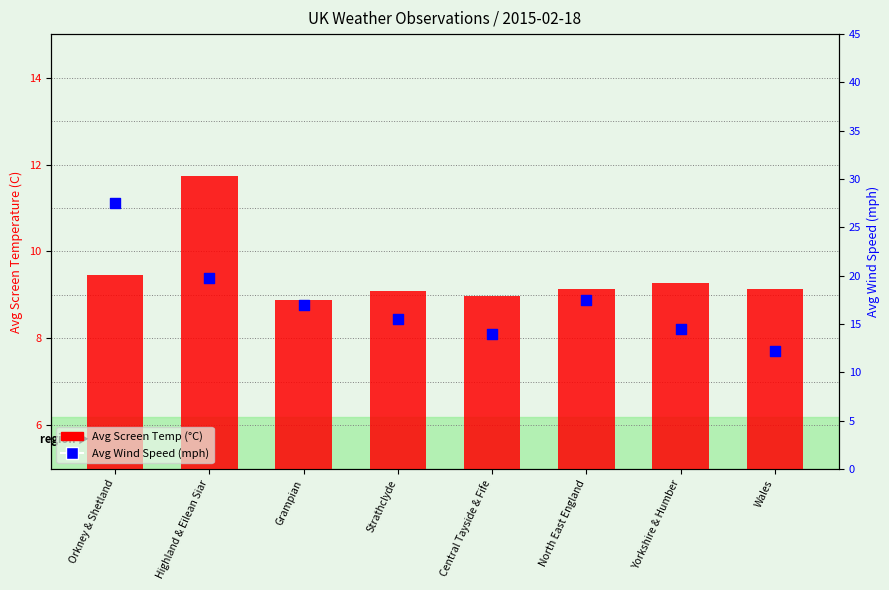

Which series has the largest total across all categories?

Avg Wind Speed (mph)